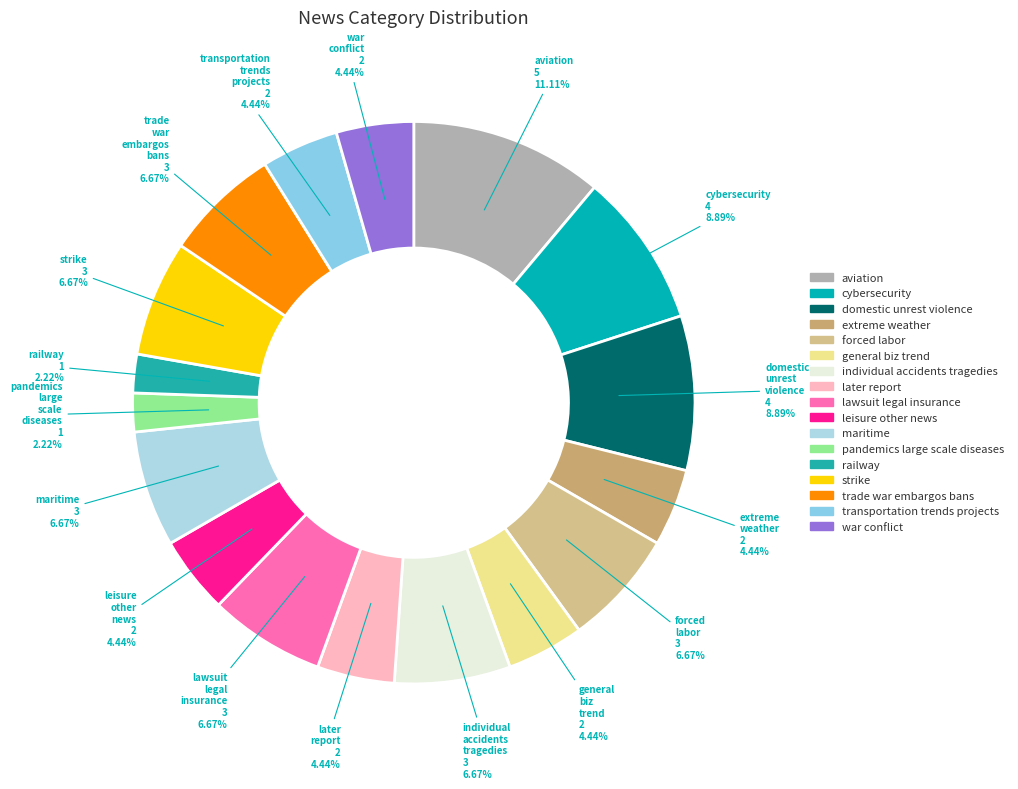

Count the number of slices in the pie.

17